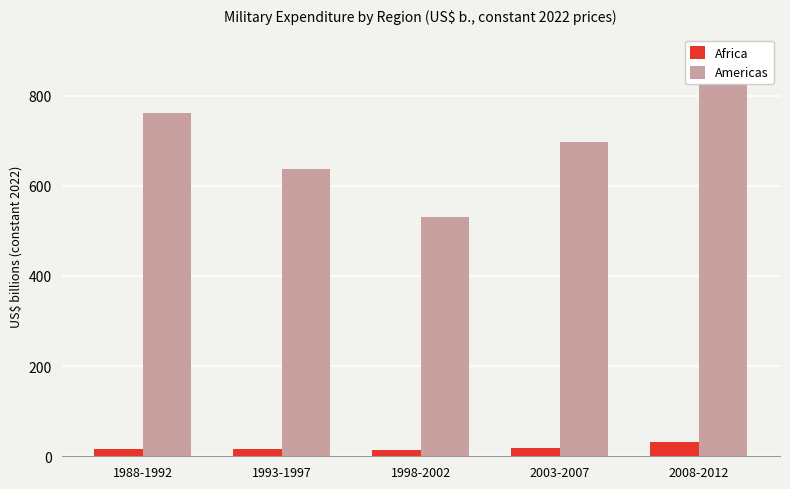

Between 1988-1992 and 1998-2002, which is larger?

1988-1992